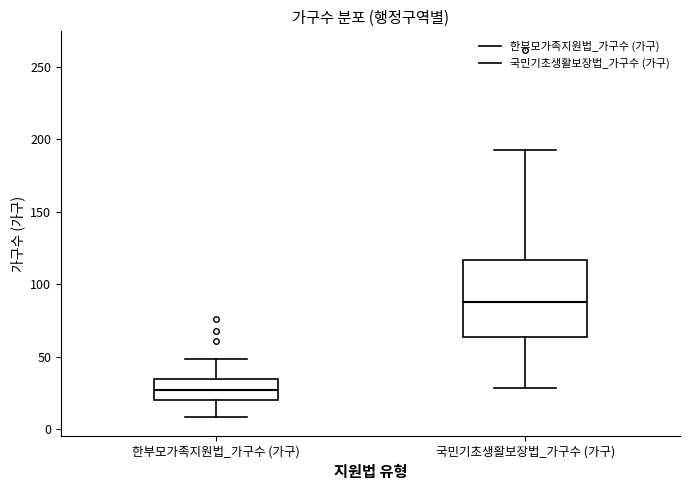

Which box's median line is the highest?

국민기초생활보장법_가구수 (가구)